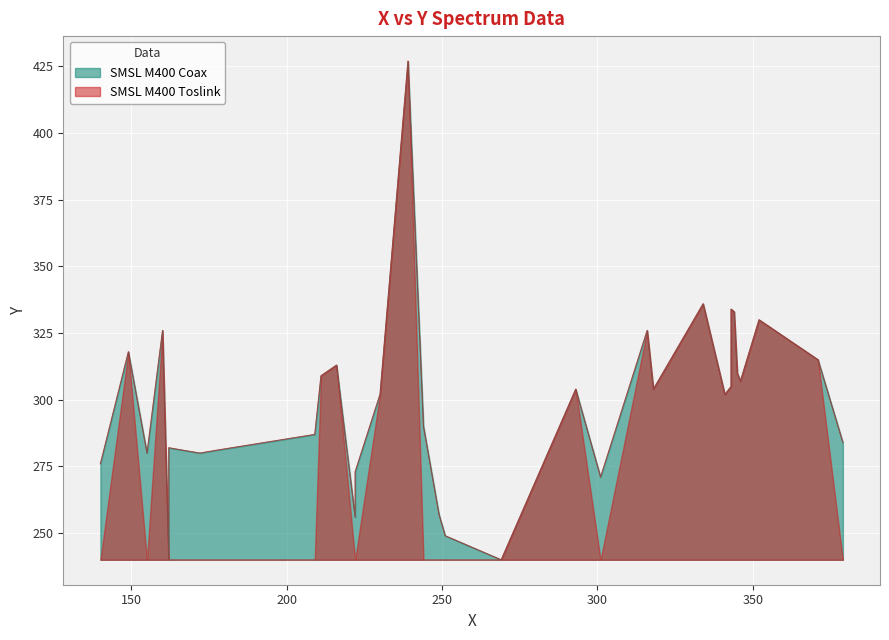

What is the change in value from 222 to 216?

+40